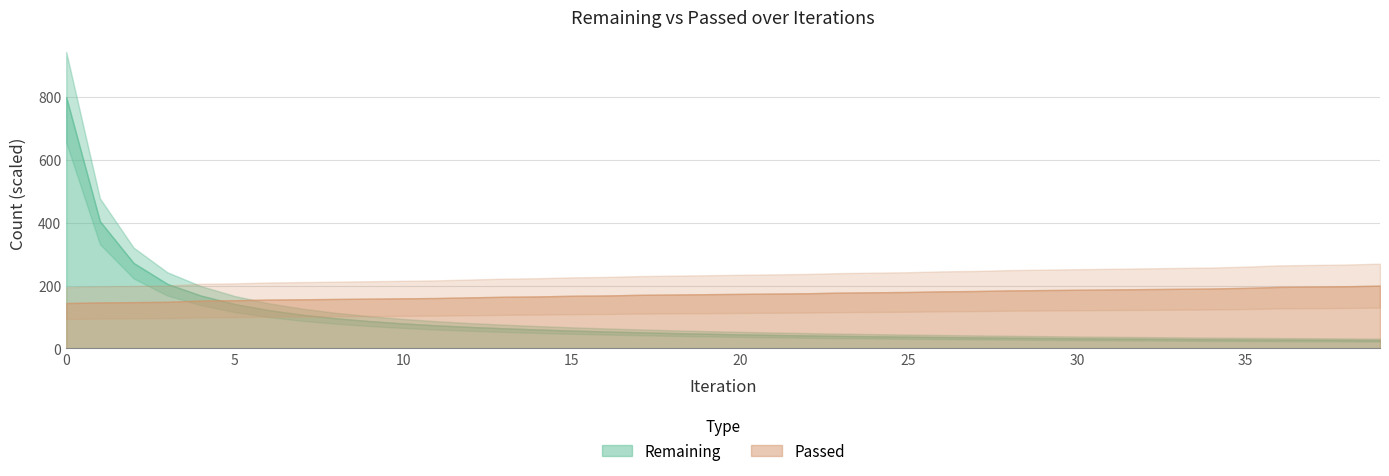

The value of Passed at 5 is 249. True or false?

False